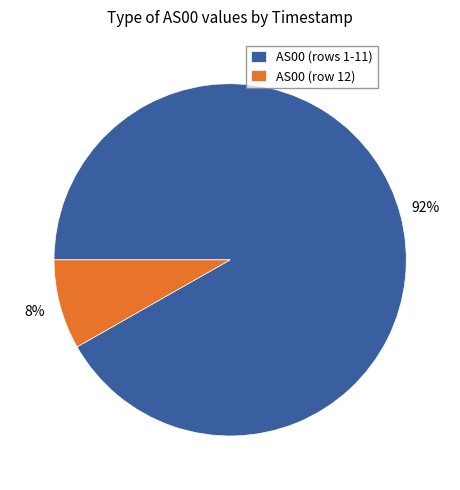

Which slice is the smallest?

AS00 (row 12)